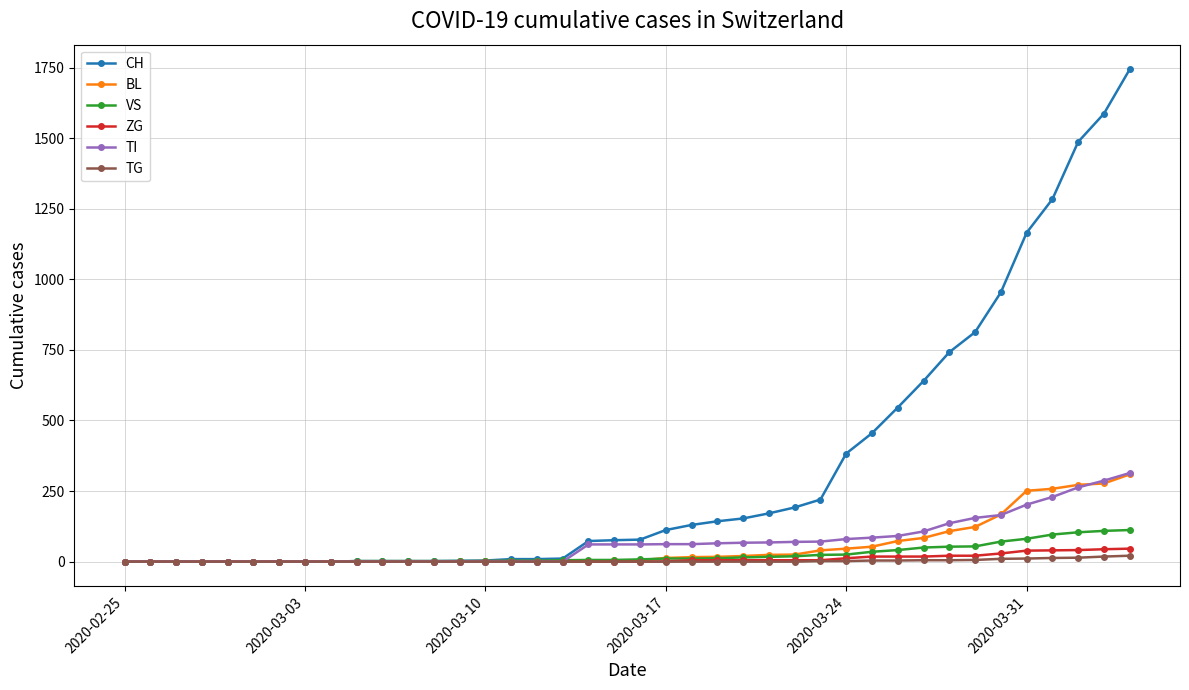

Which series has the largest total across all categories?

CH